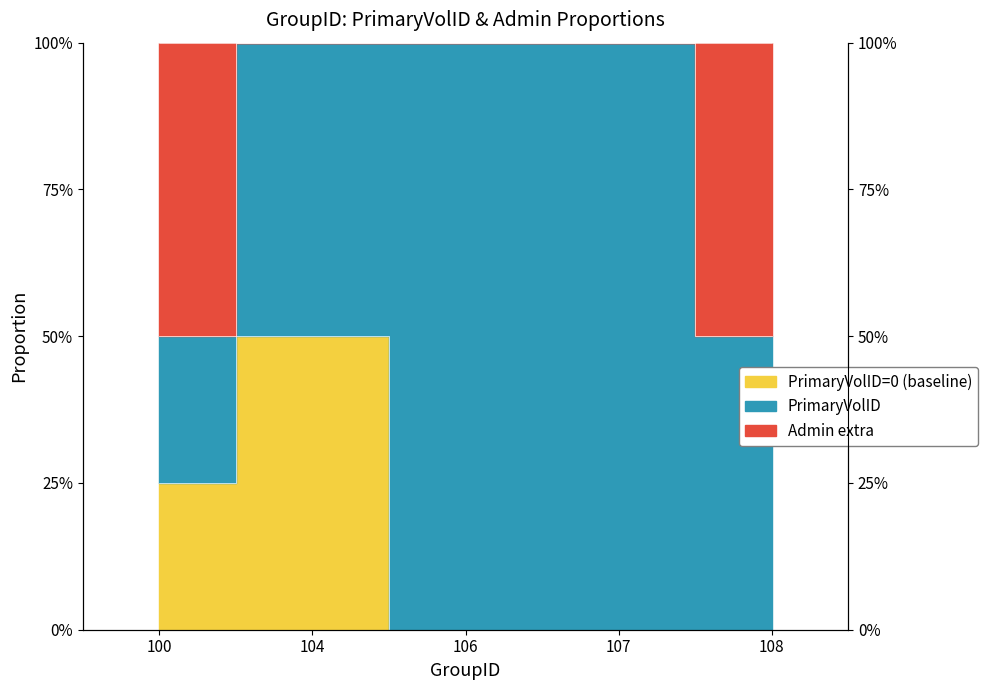

How many interior local peaks (higher than both neighbors) does the data have?

1